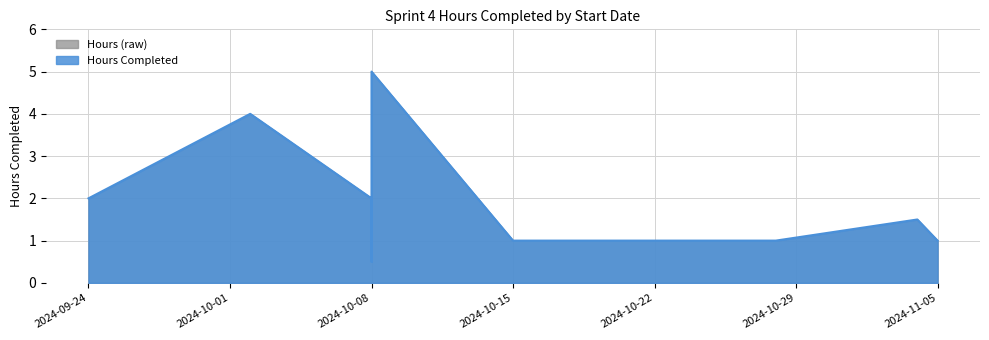

Count the values in the range 1 to 2.

11